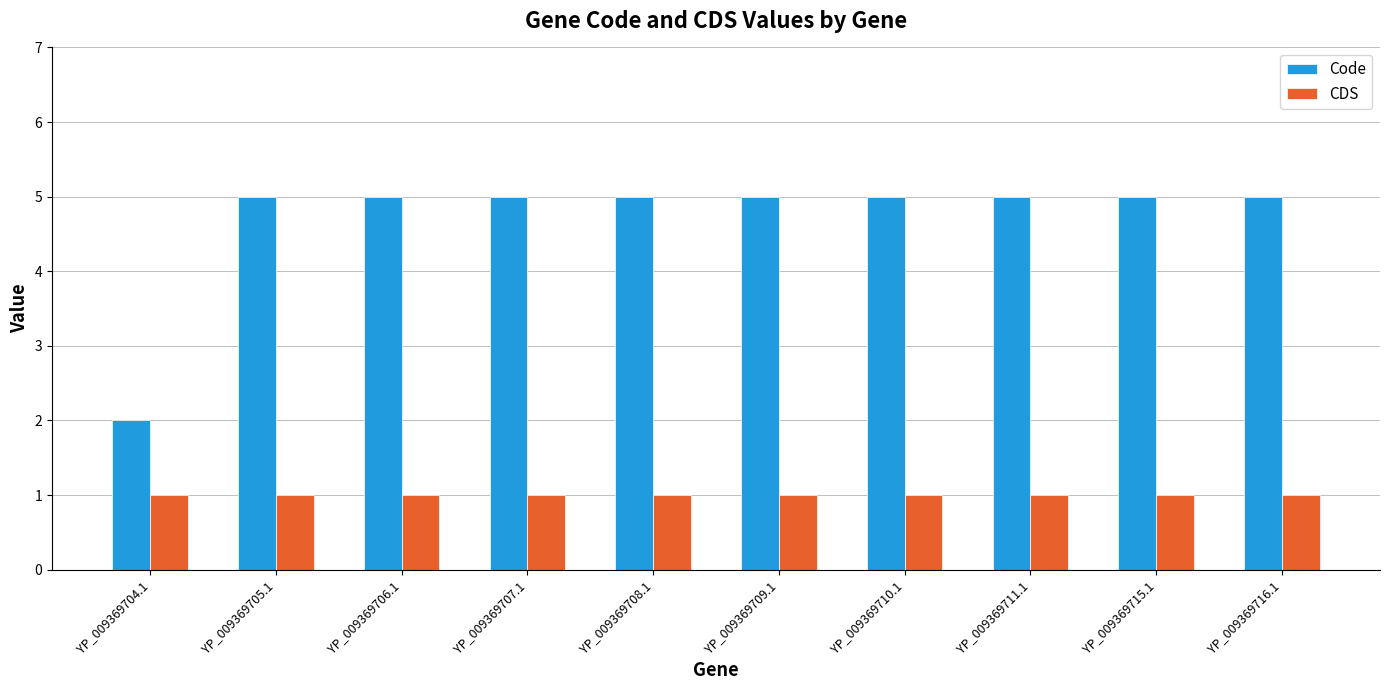

Which category has the lowest value in the Code series?

YP_009369704.1